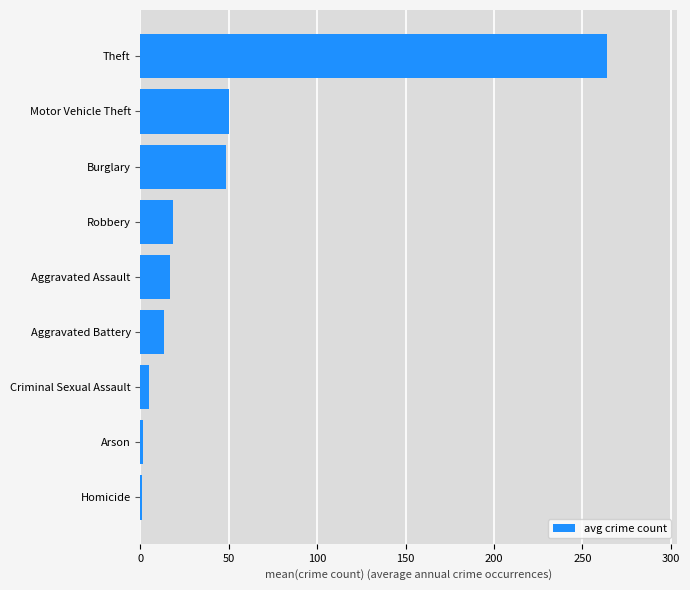

Approximately how many times larger is the value at Aggravated Assault compared to Motor Vehicle Theft?

0.3